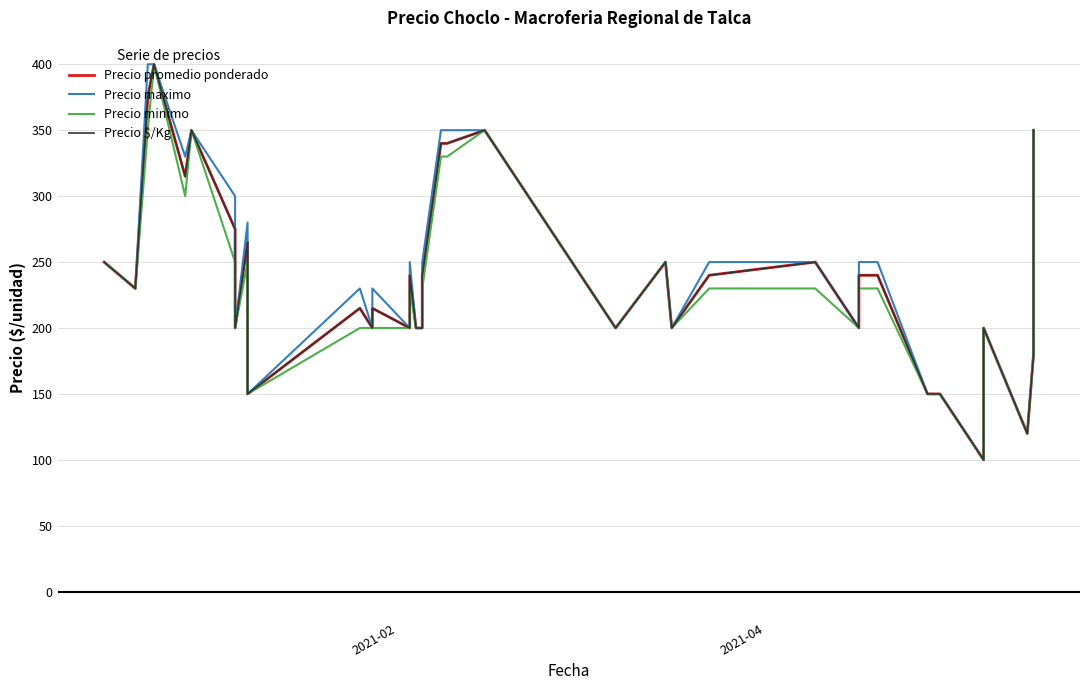

Is it true that Precio promedio ponderado equals 96 at 27?

False